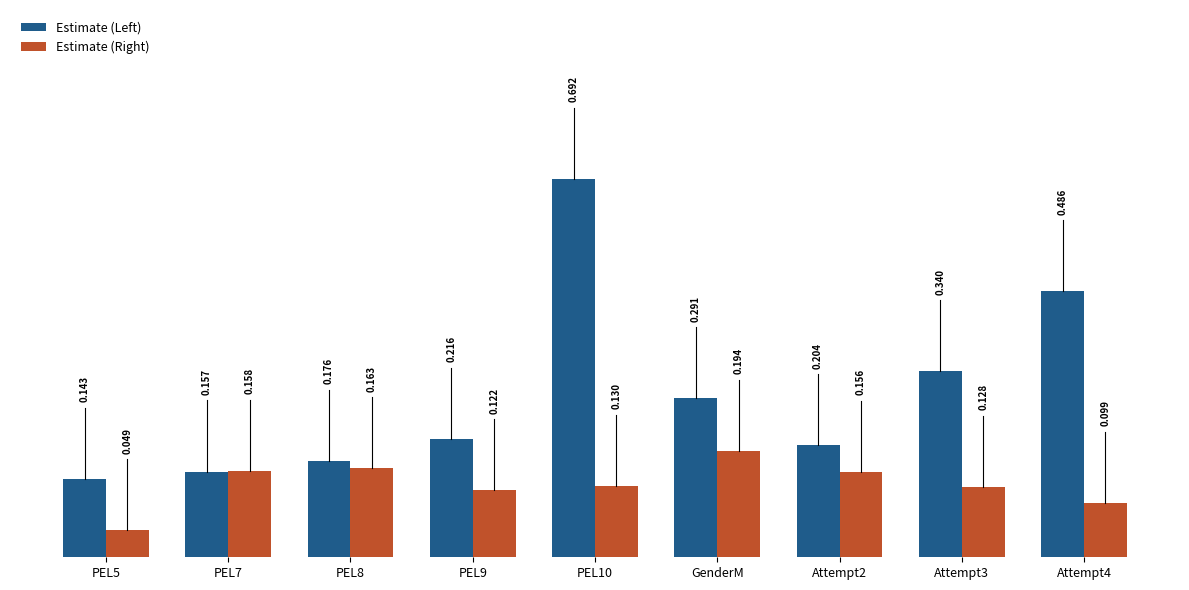

What is the label of the 1st bar from the right?

Attempt4